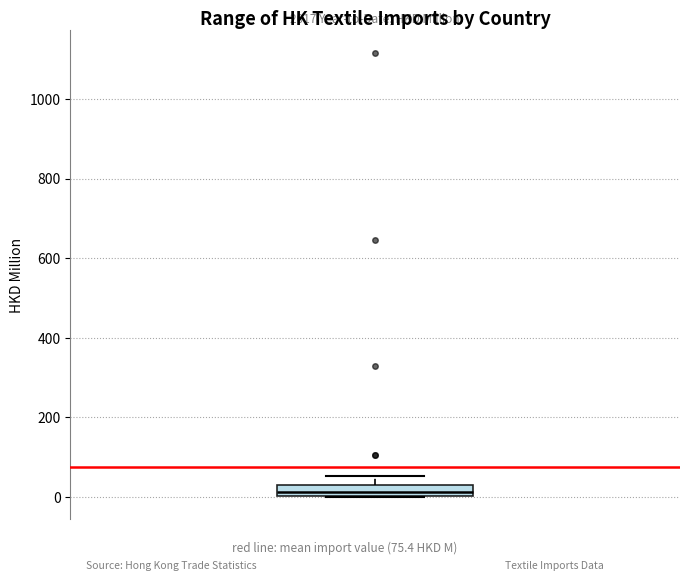

Where does the upper whisker of the box end on the y-axis? The values are not printed on the chart, so give them approximately, as read against the axis.

60